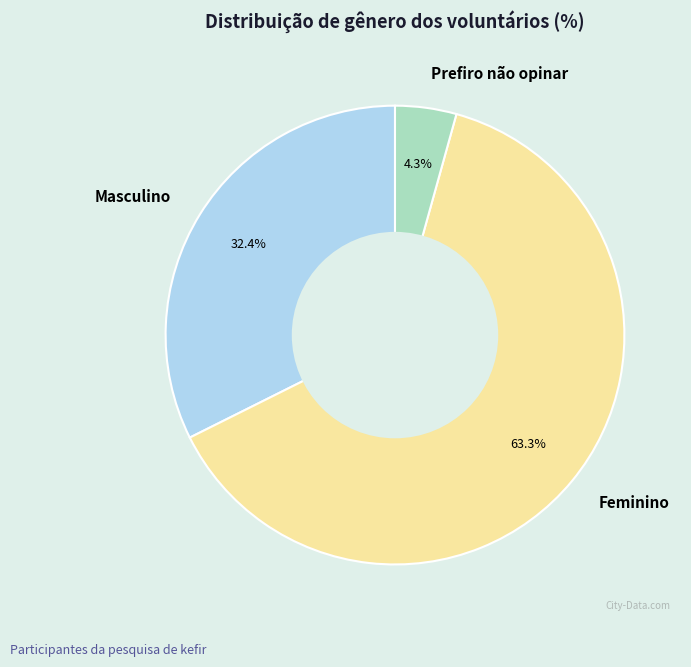

Does any single category account for the majority?

Yes